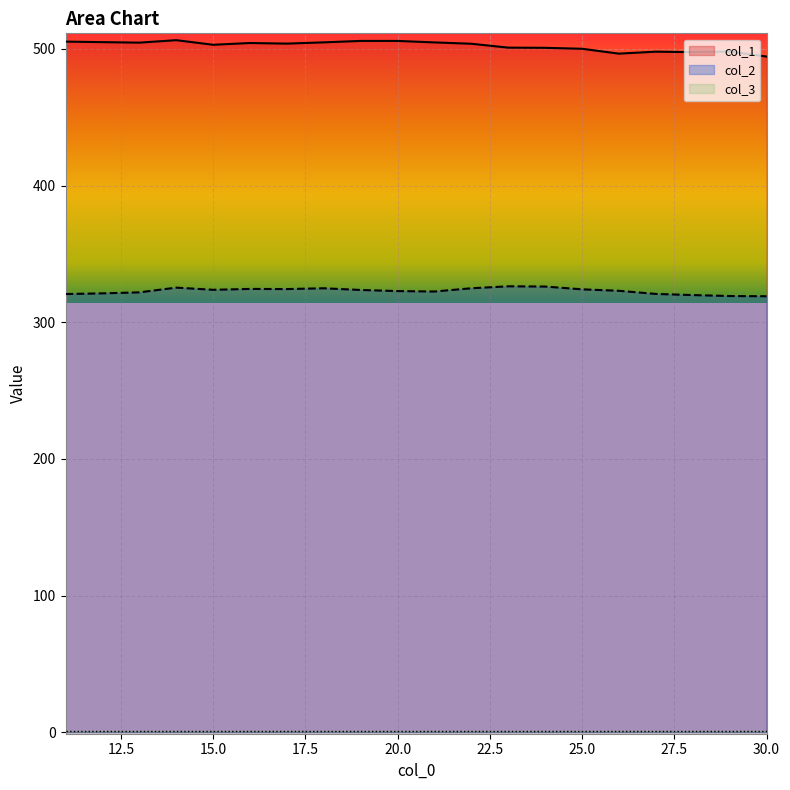

What is the sum of all col_1 values?

10043.7